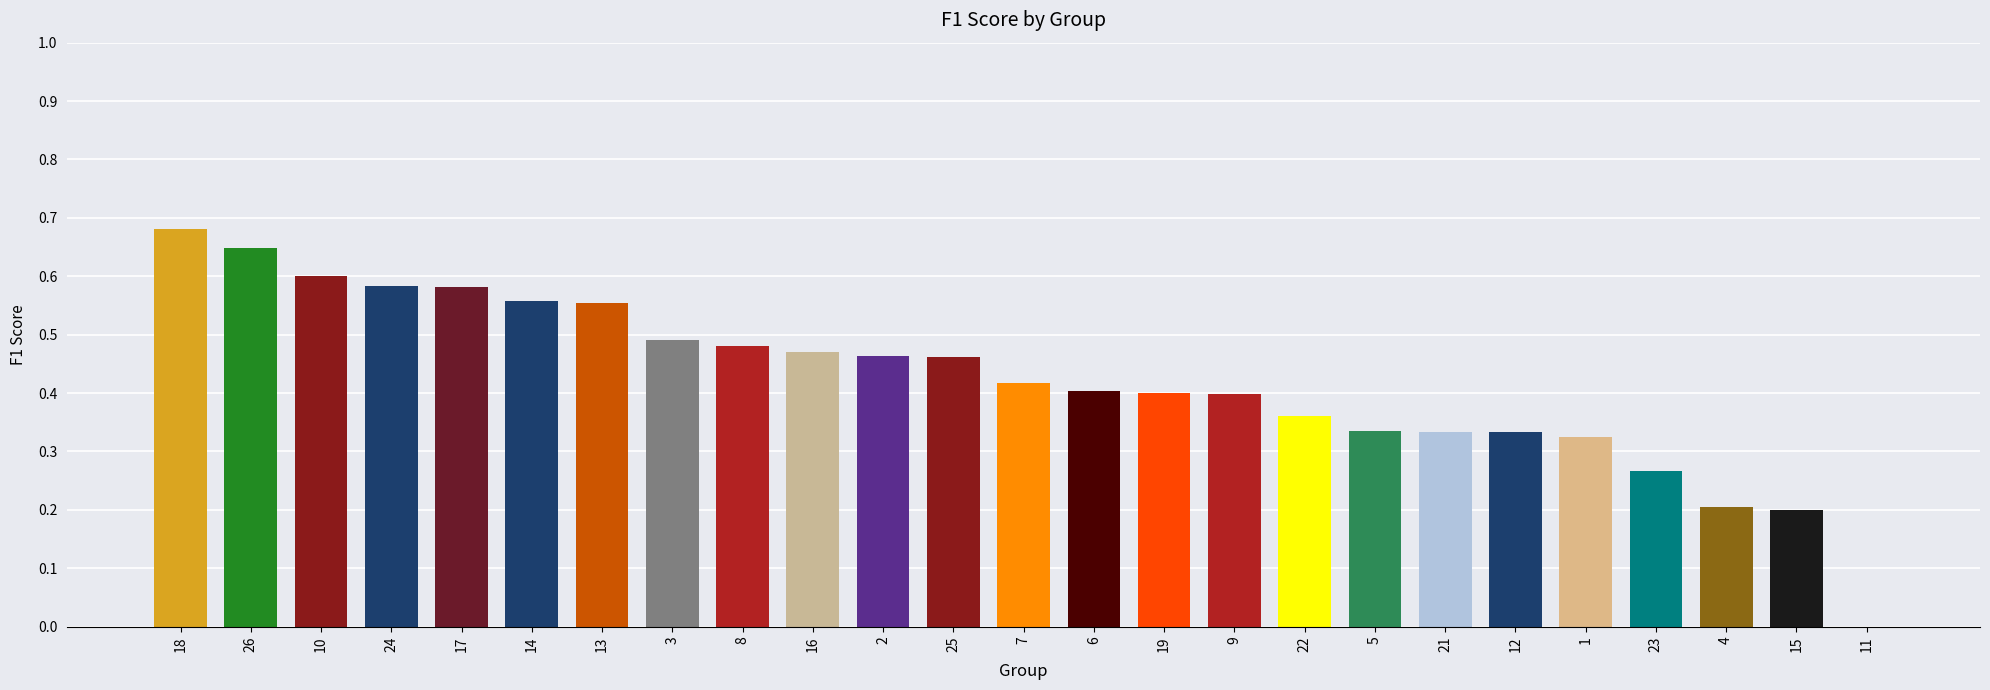

How many values are between 0 and 1?

25